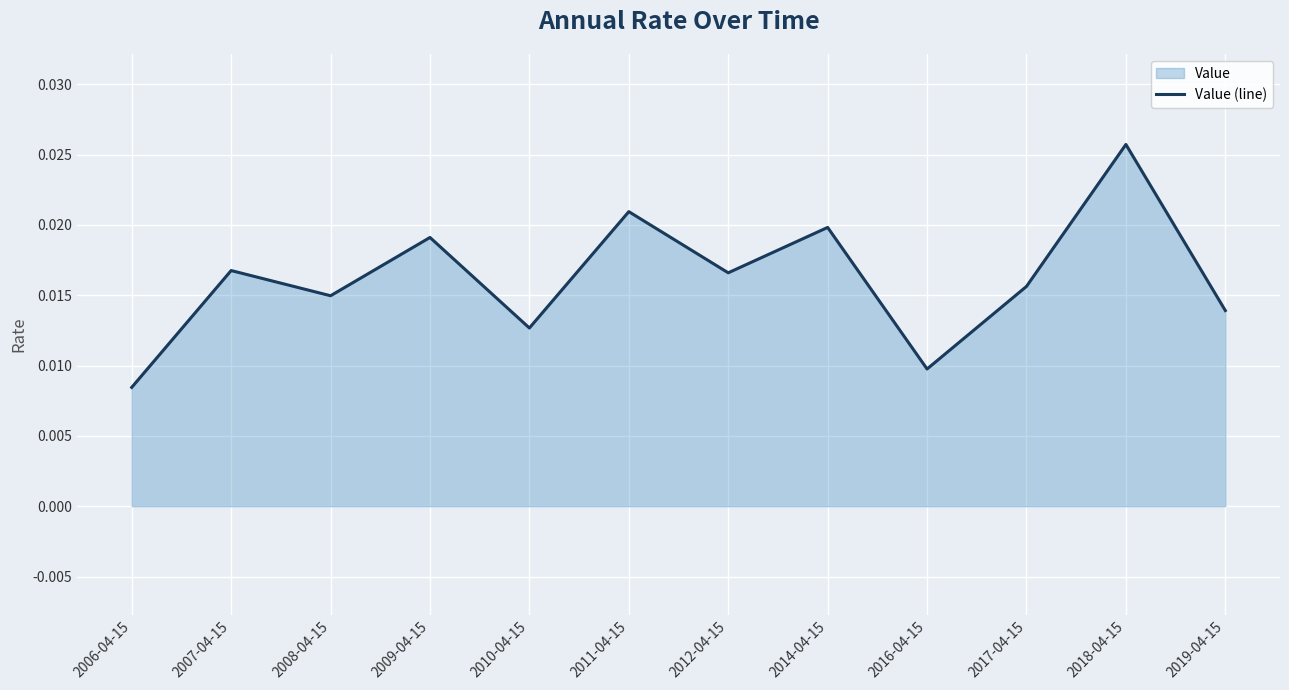

What is the label of the 2nd point from the right?

2018-04-15